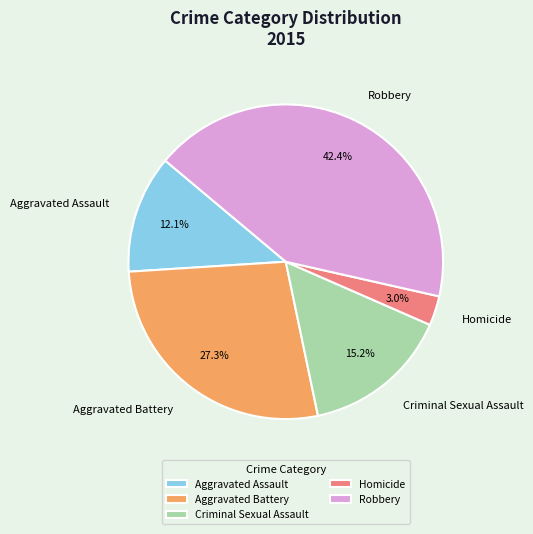

What percentage is the Aggravated Assault slice, to the nearest percent?

12%